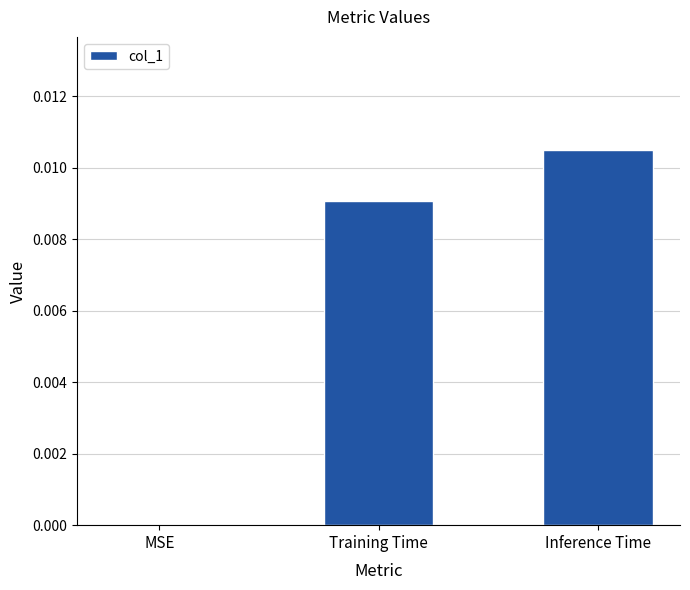

Which category has the highest value across all series?

Inference Time